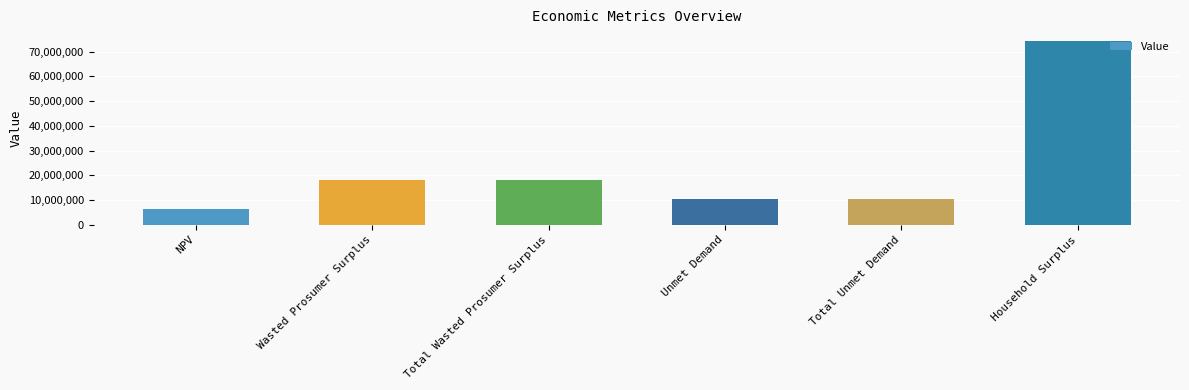

Does the chart contain stacked bars?

No